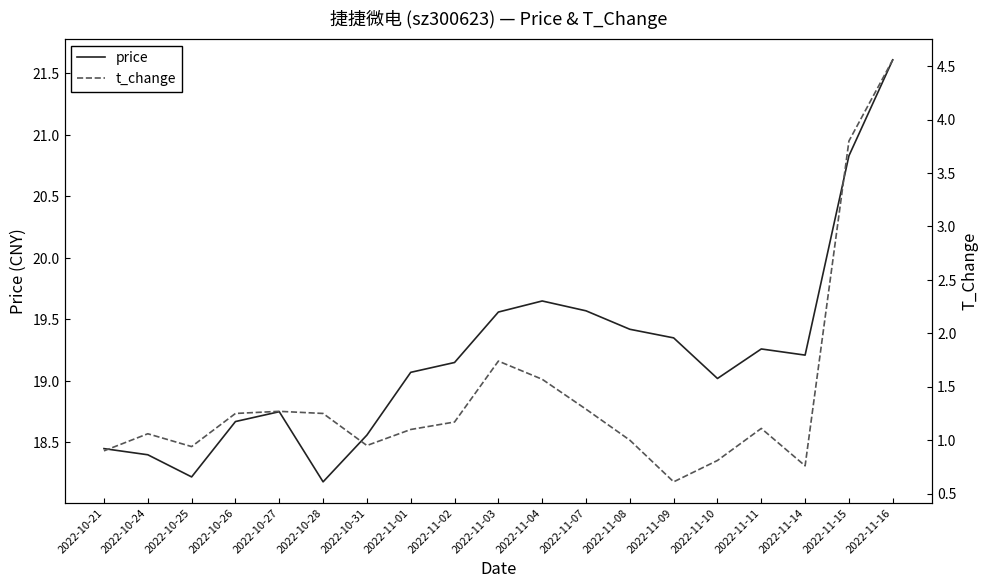

Reading left to right, extract all data points from this chart.

price: 2022-10-21=18.4	2022-10-24=18.4	2022-10-25=18.2	2022-10-26=18.7	2022-10-27=18.8	2022-10-28=18.2	2022-10-31=18.6	2022-11-01=19.1	2022-11-02=19.1	2022-11-03=19.6	2022-11-04=19.6	2022-11-07=19.6	2022-11-08=19.4	2022-11-09=19.4	2022-11-10=19.0	2022-11-11=19.3	2022-11-14=19.2	2022-11-15=20.8	2022-11-16=21.6
t_change: 2022-10-21=0.9	2022-10-24=1.1	2022-10-25=0.9	2022-10-26=1.2	2022-10-27=1.3	2022-10-28=1.2	2022-10-31=0.9	2022-11-01=1.1	2022-11-02=1.2	2022-11-03=1.7	2022-11-04=1.6	2022-11-07=1.3	2022-11-08=1.0	2022-11-09=0.6	2022-11-10=0.8	2022-11-11=1.1	2022-11-14=0.8	2022-11-15=3.8	2022-11-16=4.6